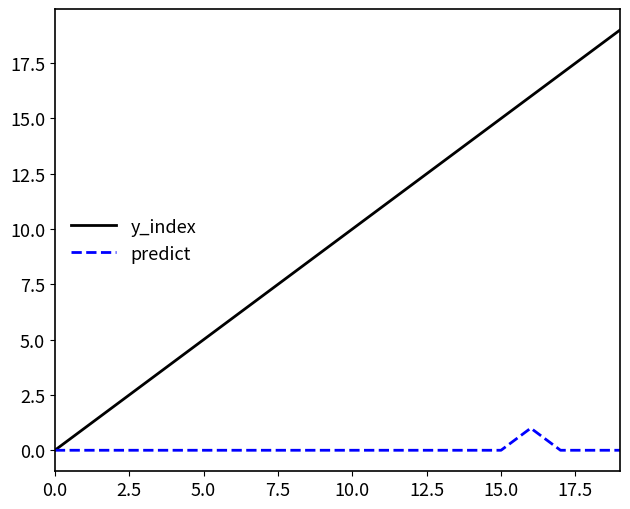

Rank the series by their average value, from lowest to highest.

predict, y_index